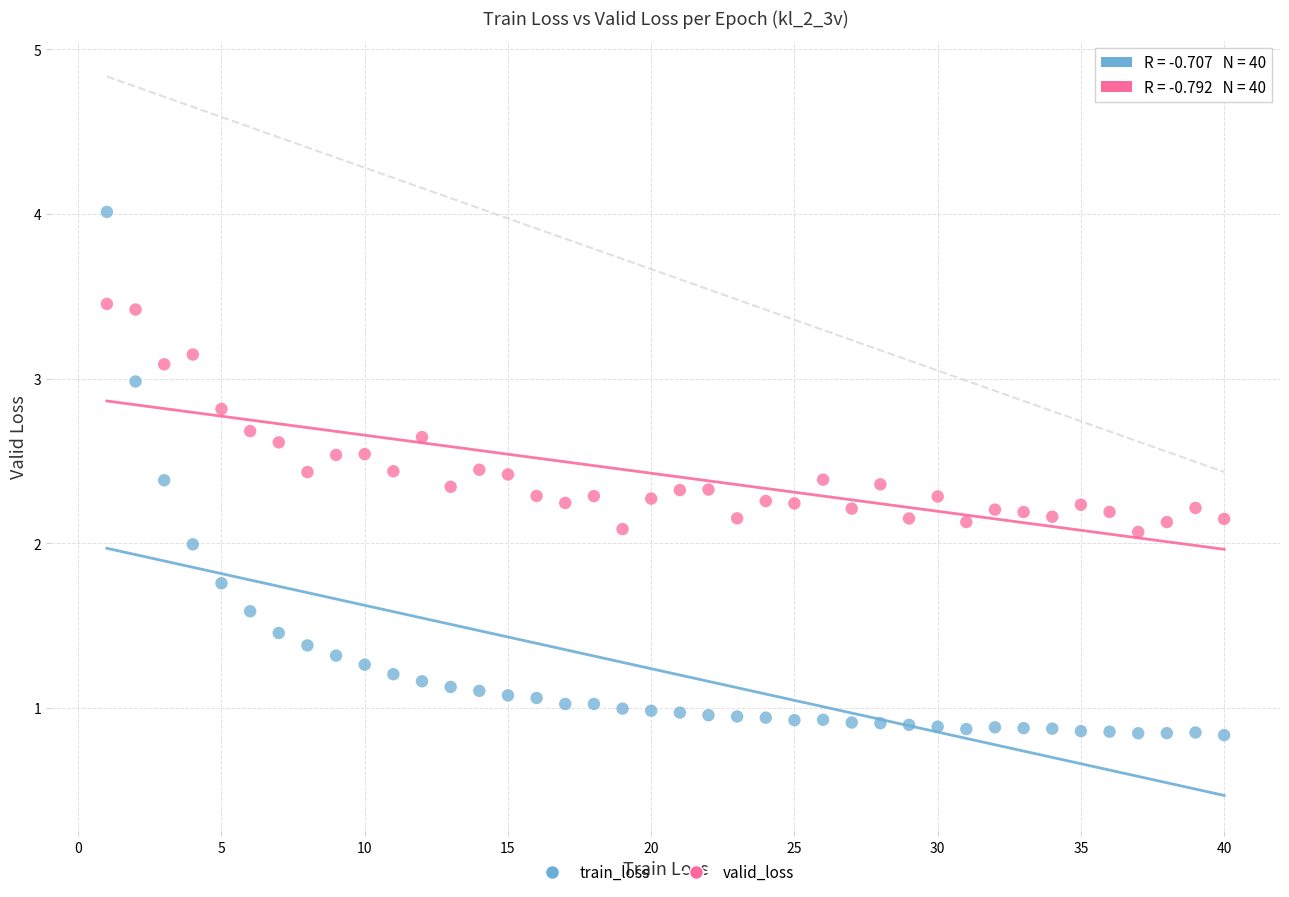

Which series contains the highest Y value?

train_loss